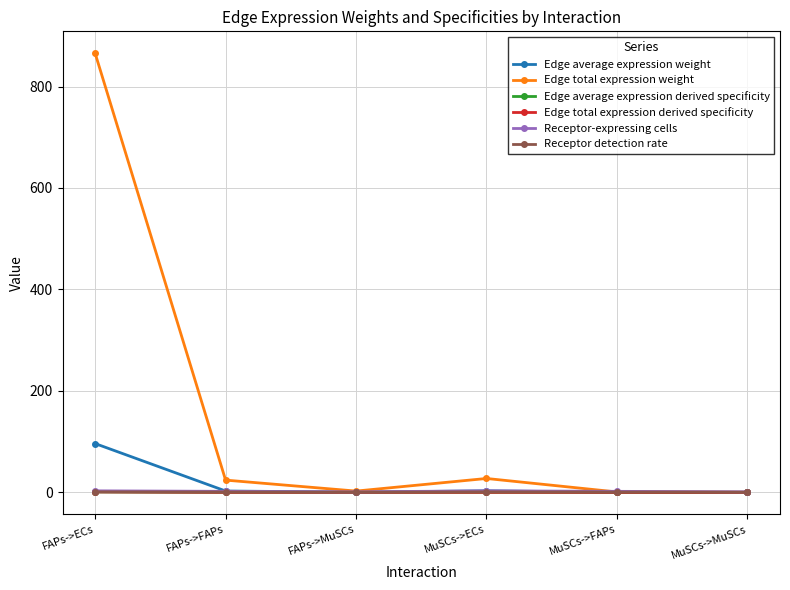

True or false: Edge total expression weight has a value of 34.2 at FAPs->FAPs.

False